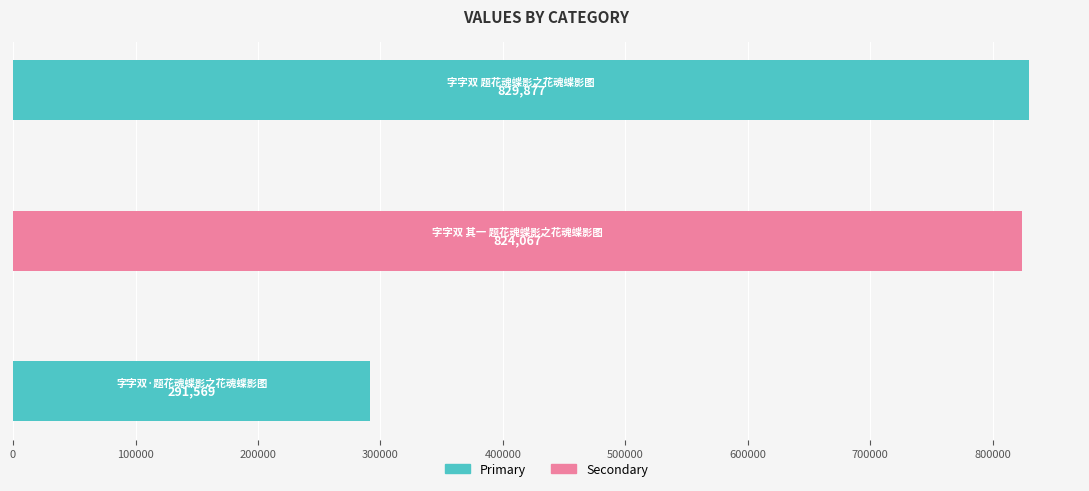

What is the difference between the second highest and minimum values?

532498